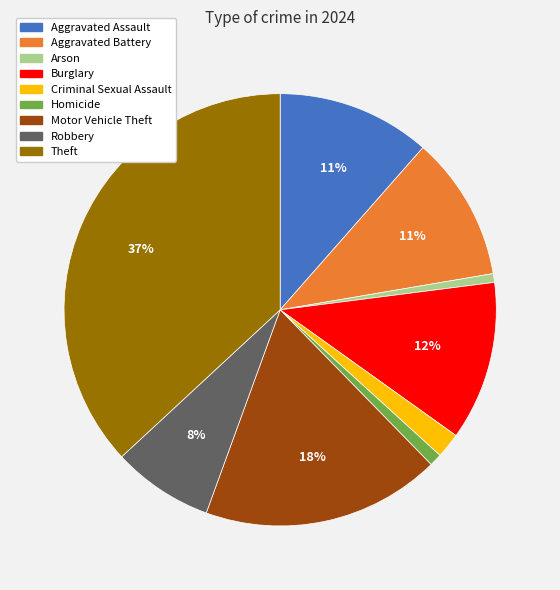

To the nearest percent, what is the difference between the largest and smallest slice percentages?

36%